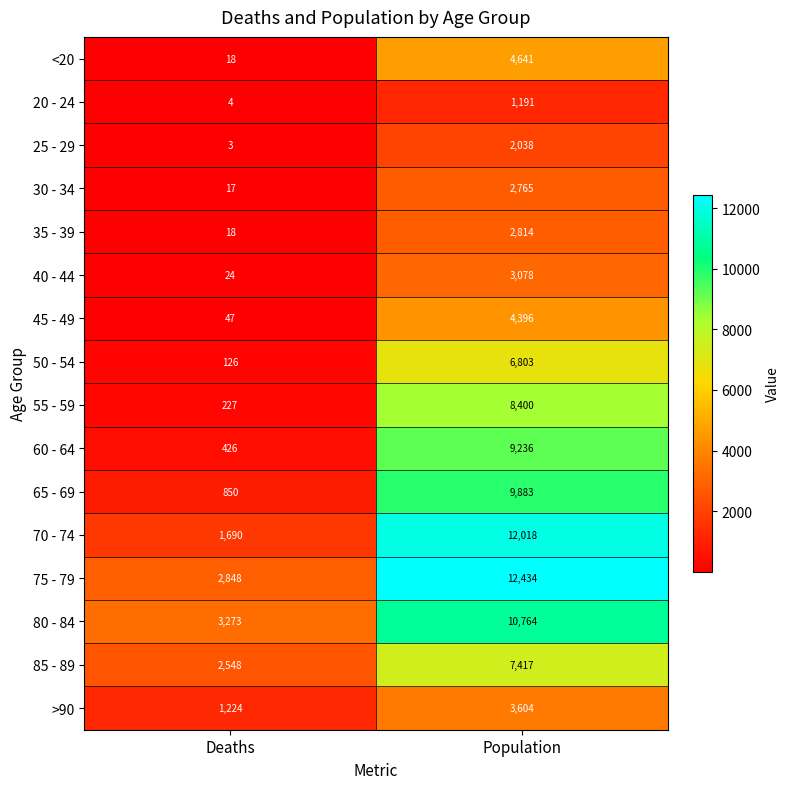

How many categories are shown in the chart?

2